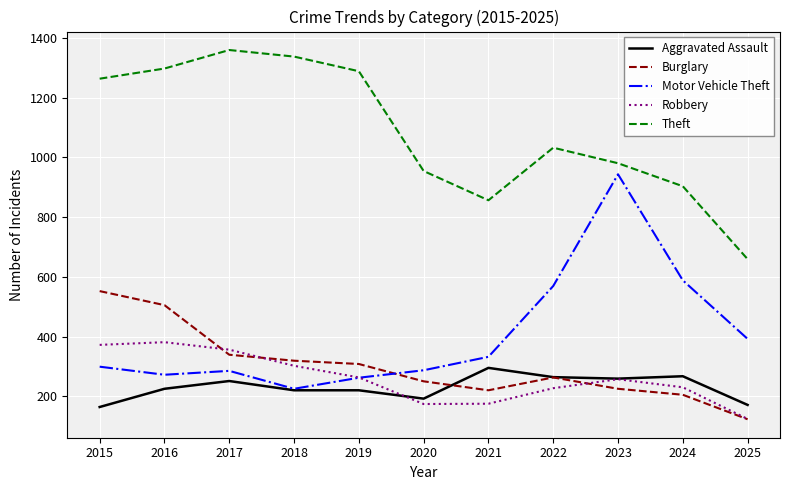

Which category has the highest value in the Motor Vehicle Theft series?

2023